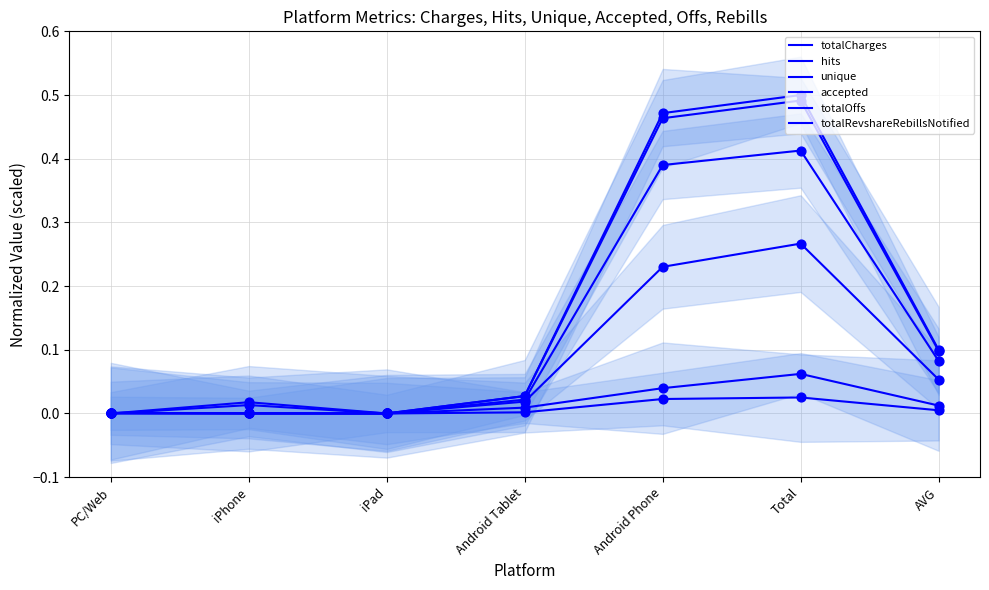

What are all the series names shown in the legend?

totalCharges, hits, unique, accepted, totalOffs, totalRevshareRebillsNotified